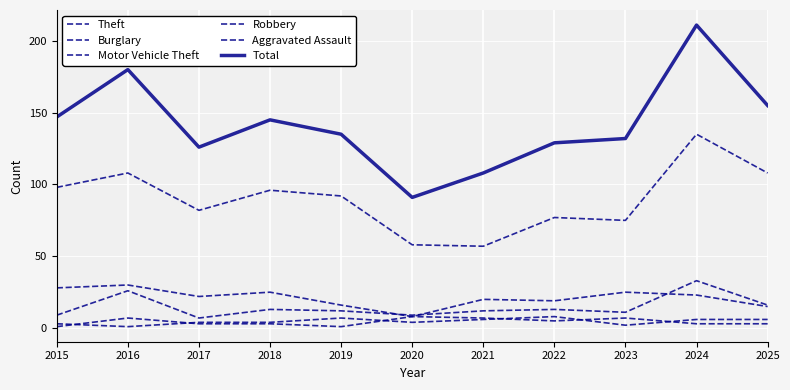

At which category is the sum across all series the highest?

2024